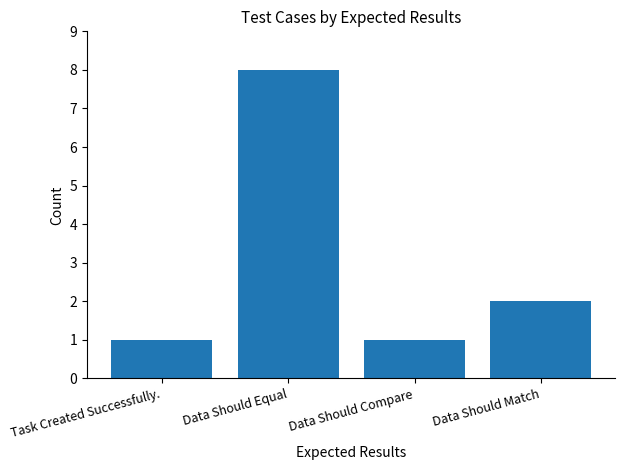

Approximately how many times larger is the value at Data Should Match compared to Data Should Compare?

2.0